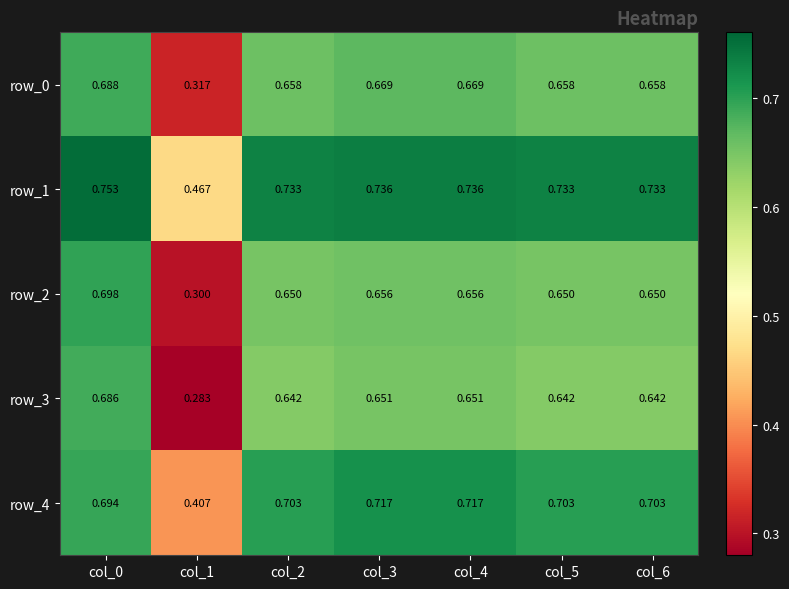

List the series in order of their peak value, highest first.

row_1, row_4, row_2, row_0, row_3